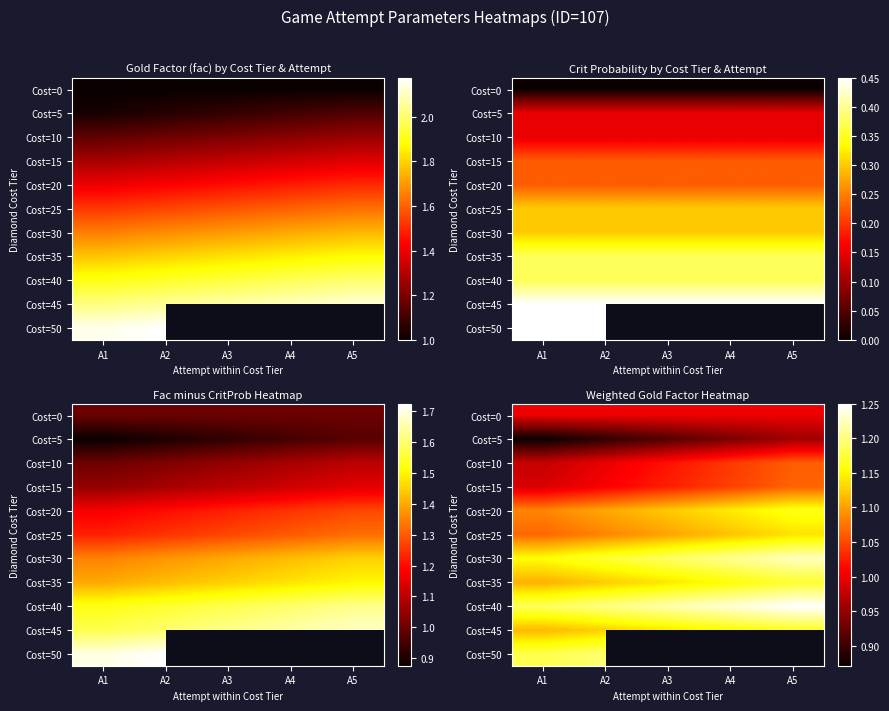

The value of Cost=40 at A5 is 1.9. True or false?

False